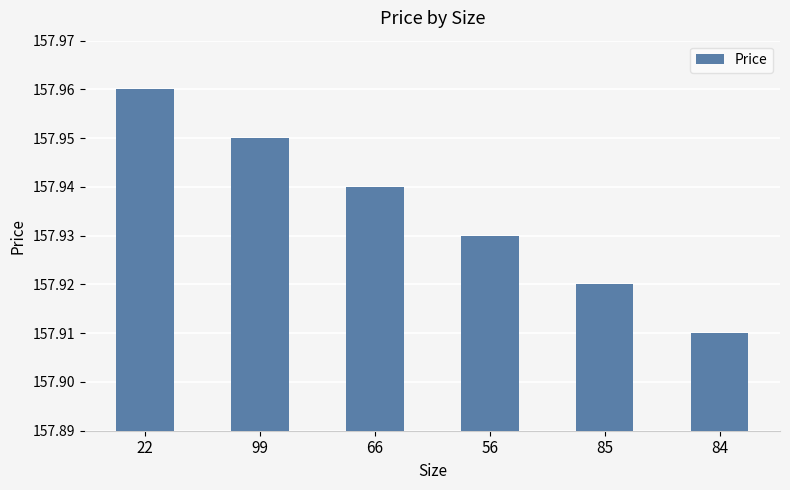

Are the bars grouped side by side (vs. stacked)?

No